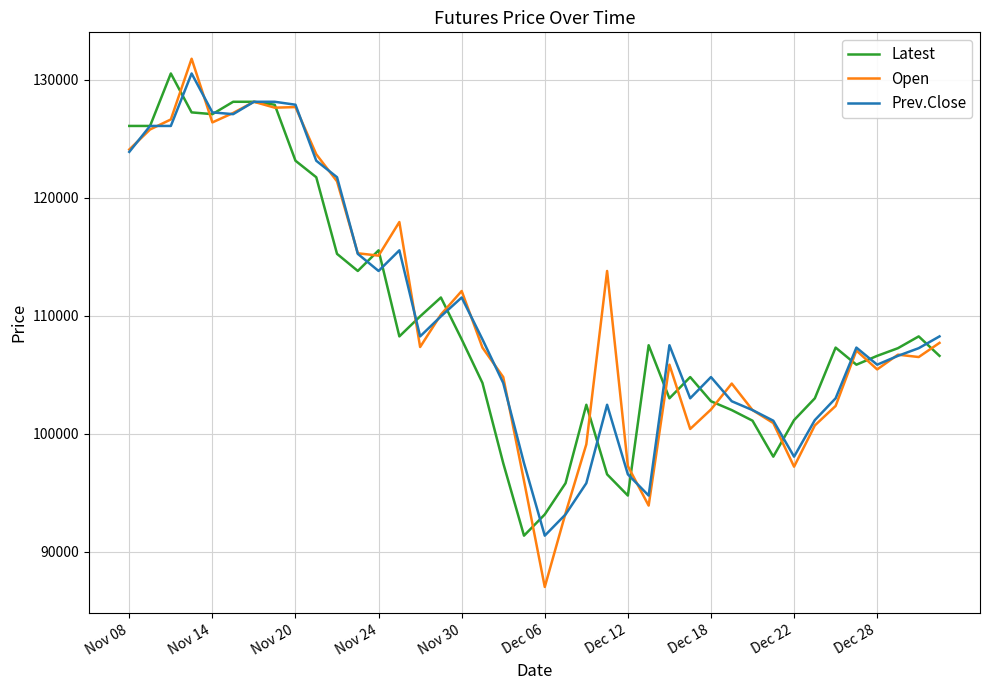

Which series has the largest range (max minus min)?

Open